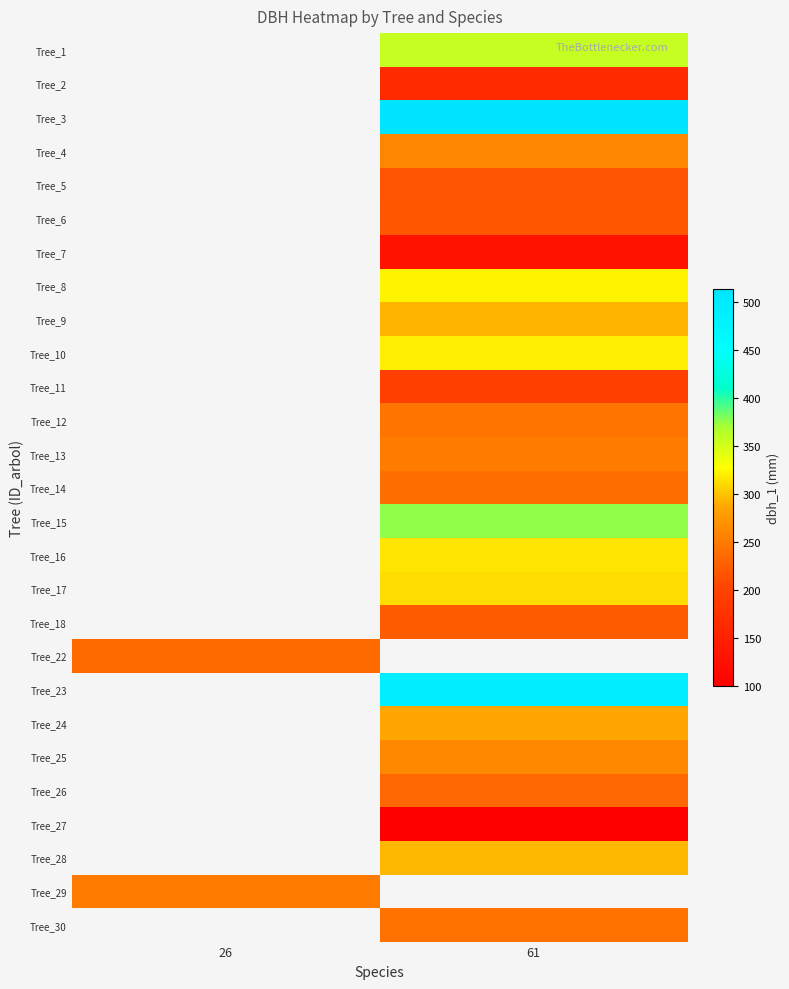

How many series are shown in this chart?

27